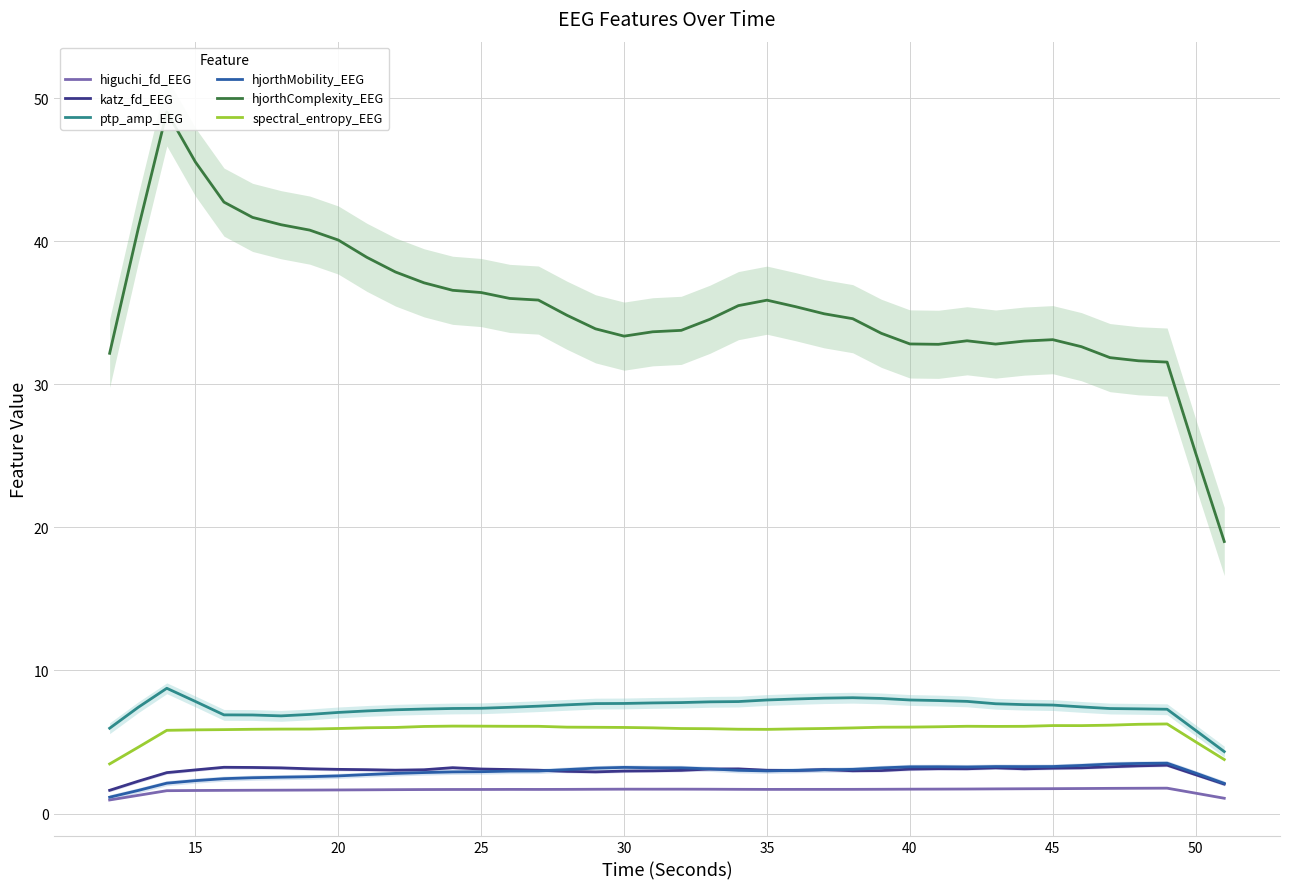

True or false: spectral_entropy_EEG and hjorthMobility_EEG cross at least once.

False